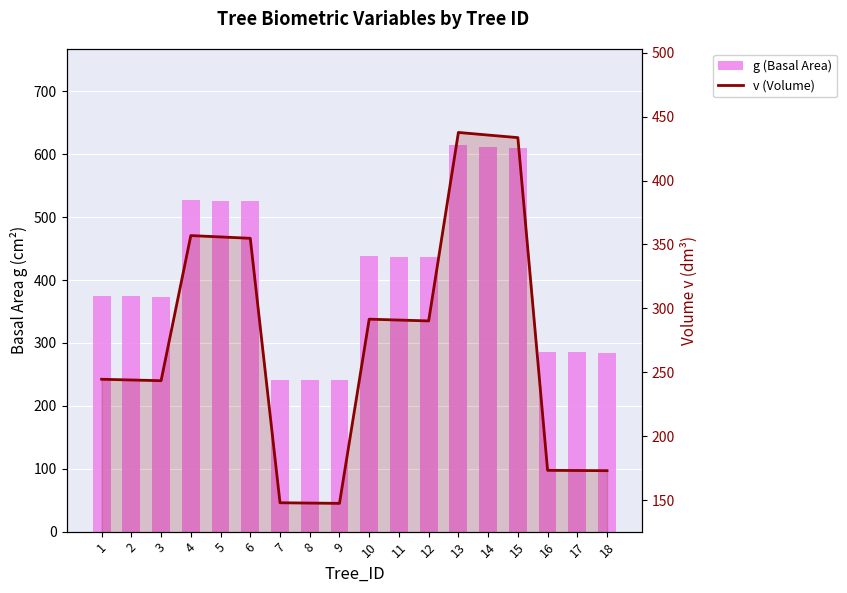

How many data points does each series have?

18